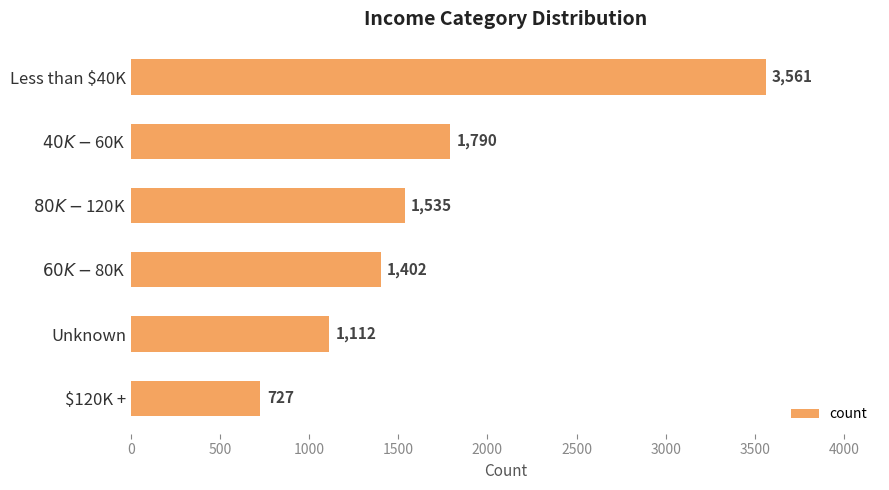

True or false: the data shows 727 at $120K +.

True